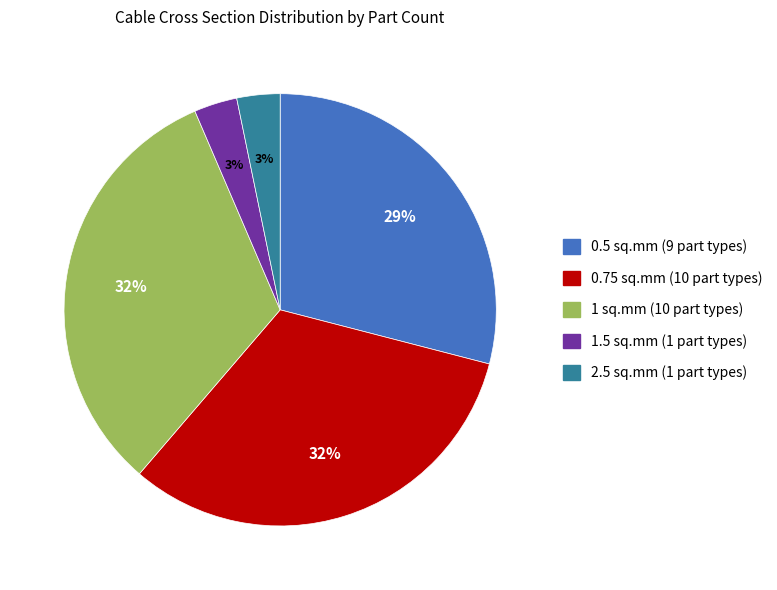

How many segments does this pie chart have?

5